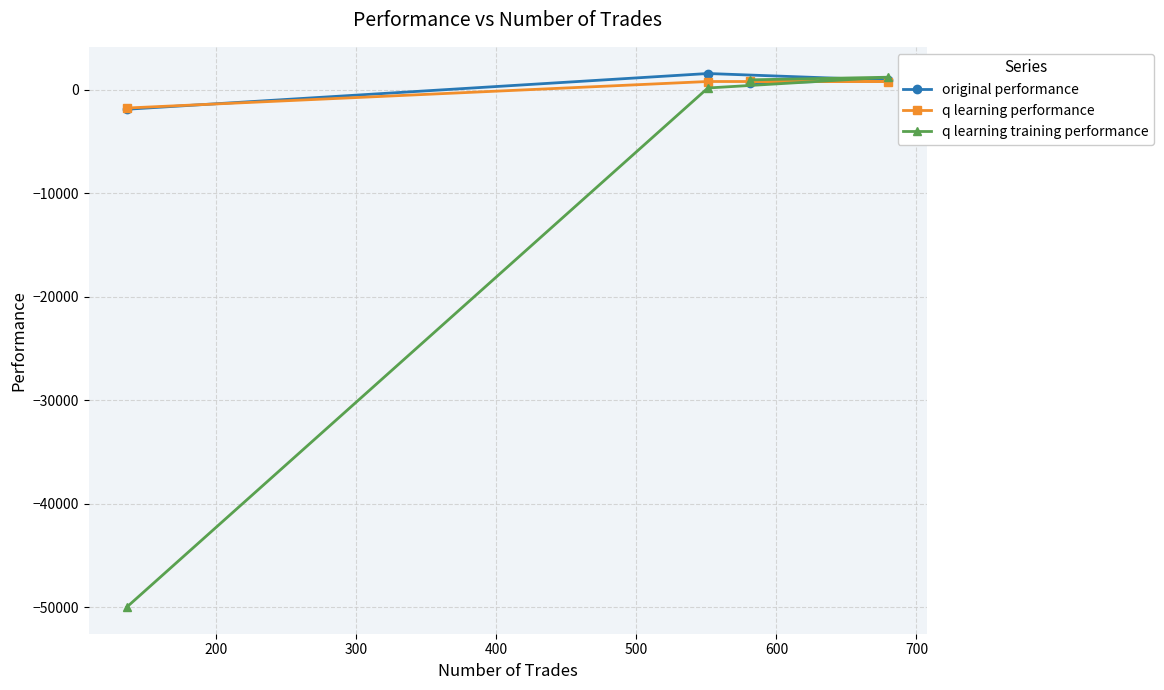

What is the lowest value of the q learning performance series?

-1786.1